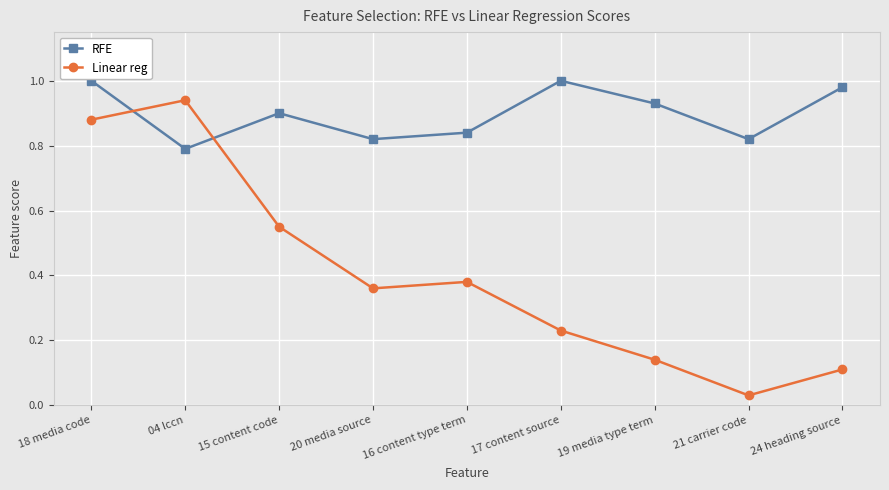

Where is Linear reg nearest to the value 0?

21 carrier code